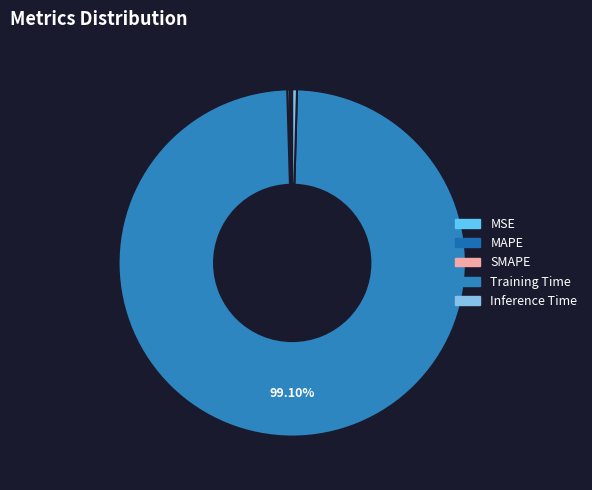

Count the number of slices in the pie.

5